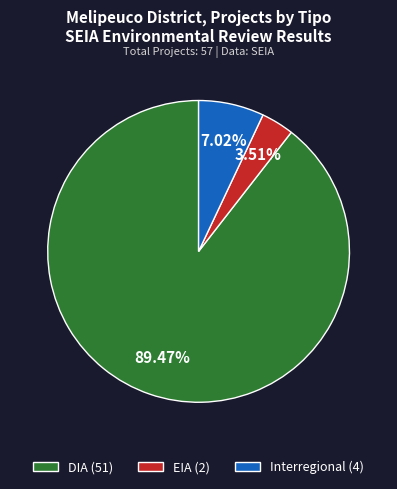

Between EIA (2) and Interregional (4), which is larger?

Interregional (4)